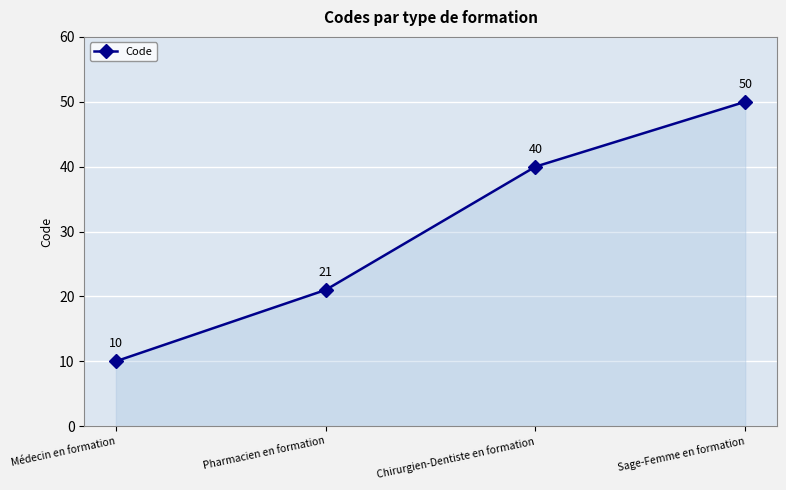

What is the difference between the values at Pharmacien en formation and Médecin en formation?

11